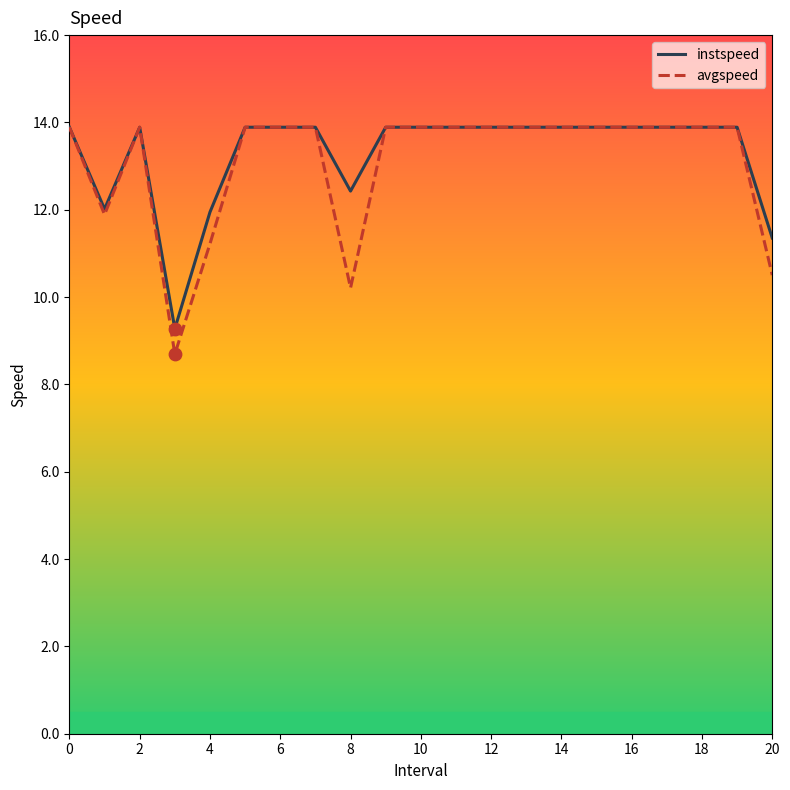

What is the lowest value of the avgspeed series?

8.7